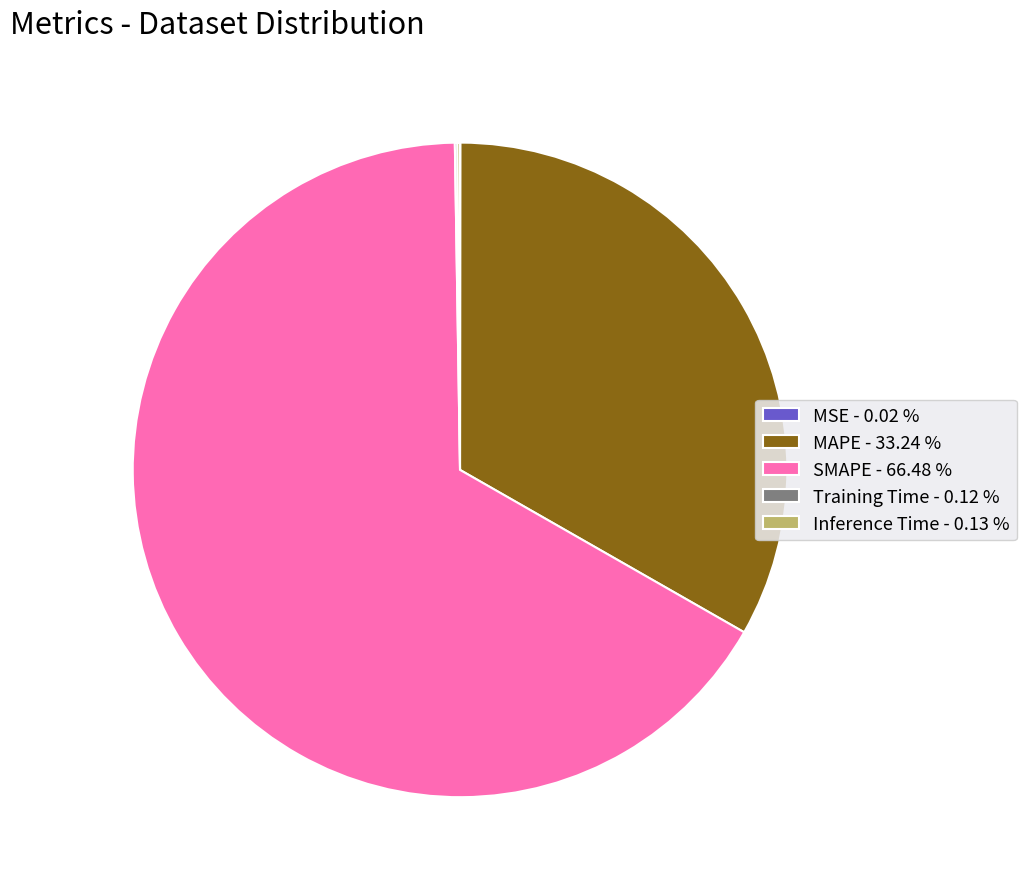

Is there a majority slice in this chart?

Yes